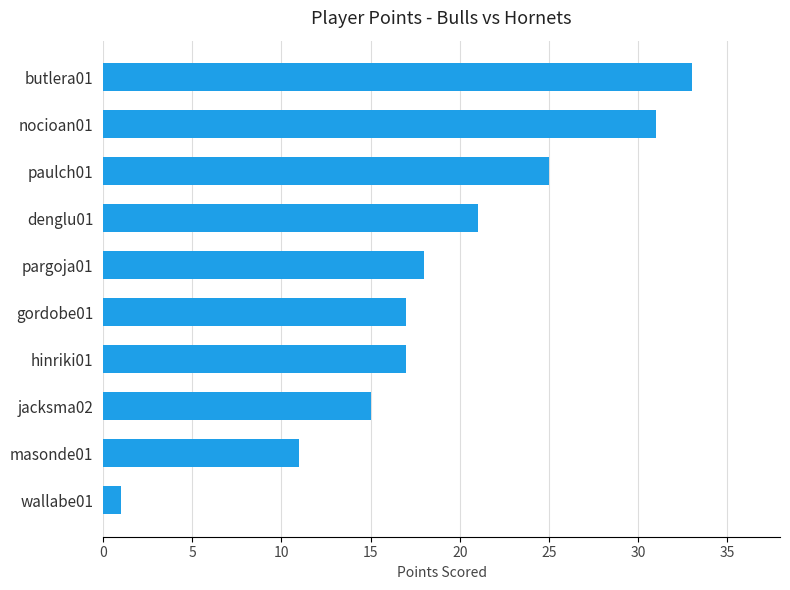

What is the change in value from masonde01 to pargoja01?

+7